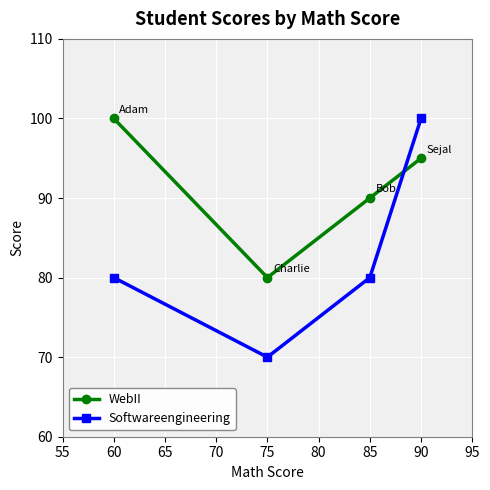

What is the average value of the Softwareengineering series?

82